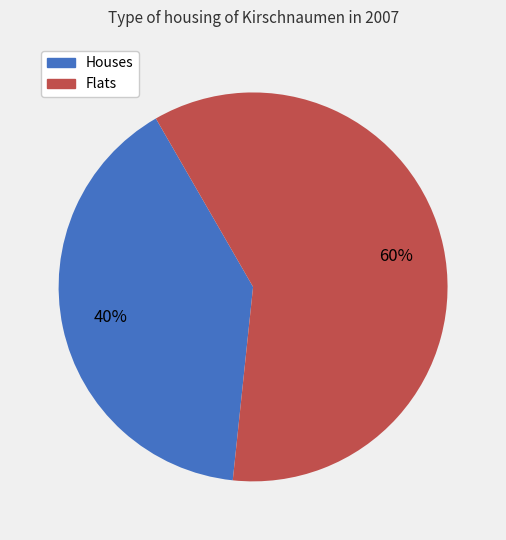

Does any single category account for the majority?

Yes